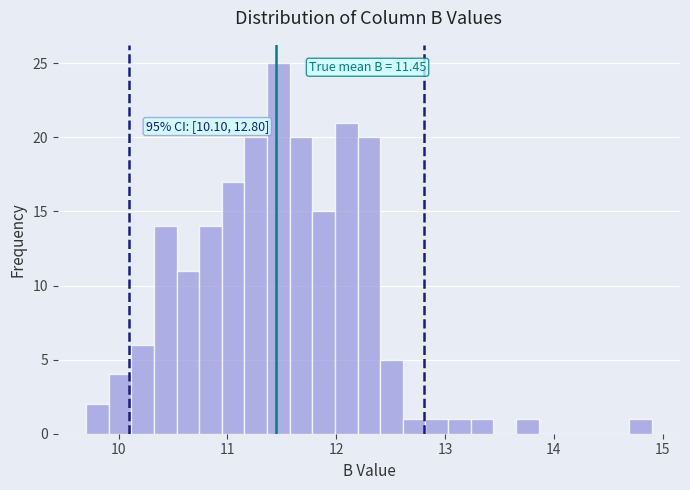

Read against the x-axis, roughly where is the centre of the tallest bar?

11.5